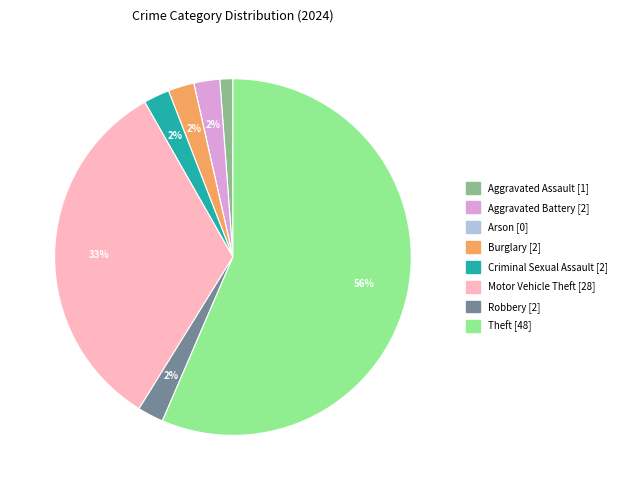

Combined, do Aggravated Assault and Aggravated Battery account for over 50%?

No